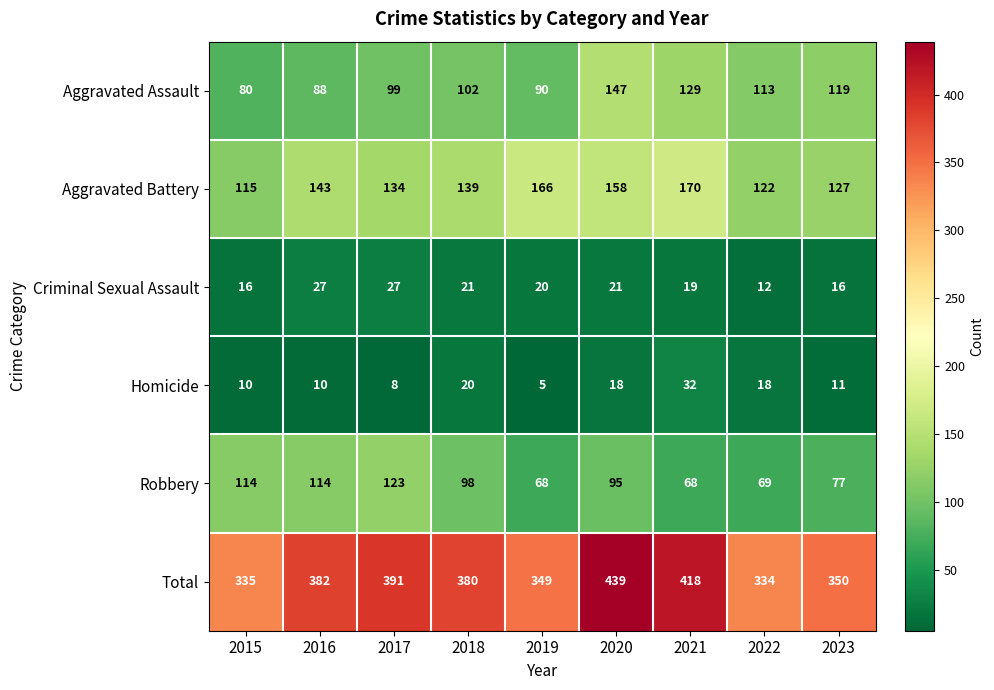

Which label corresponds to the largest value in the chart?

2020